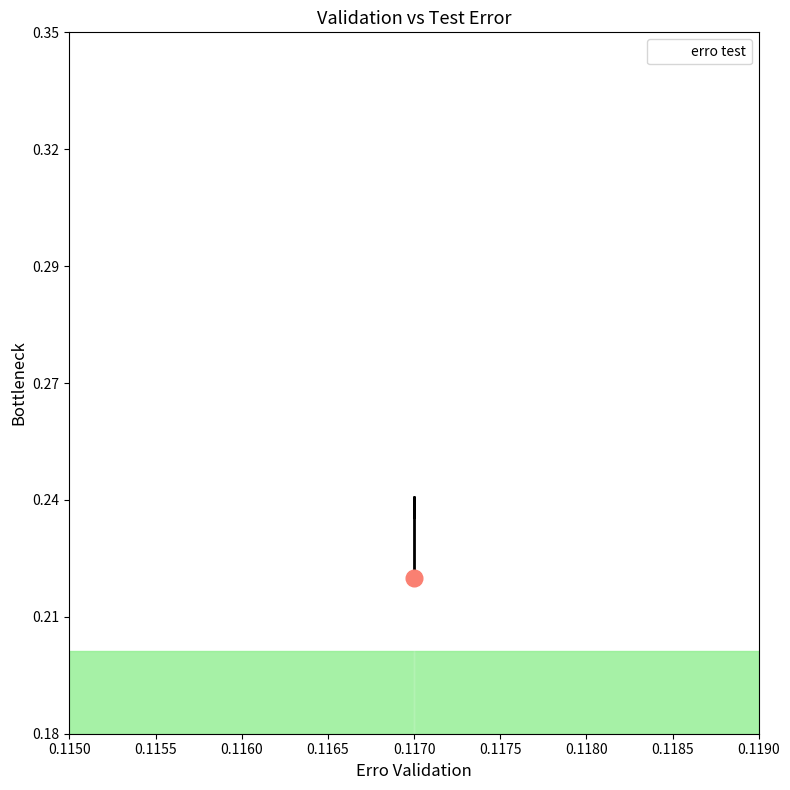

What is the greatest value displayed?

0.2